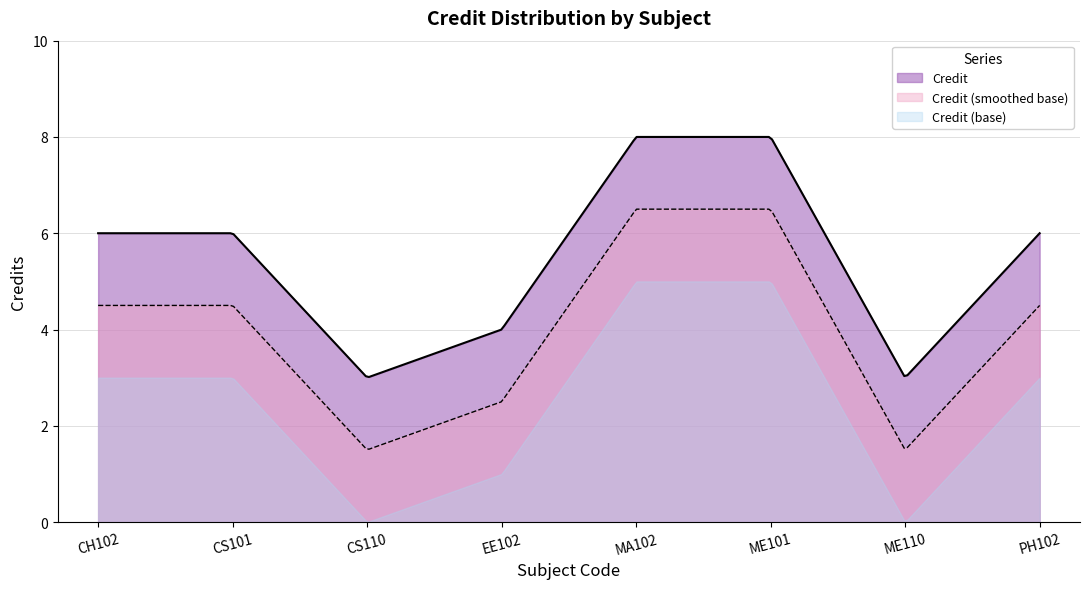

What is the label of the 5th point from the left?

MA102